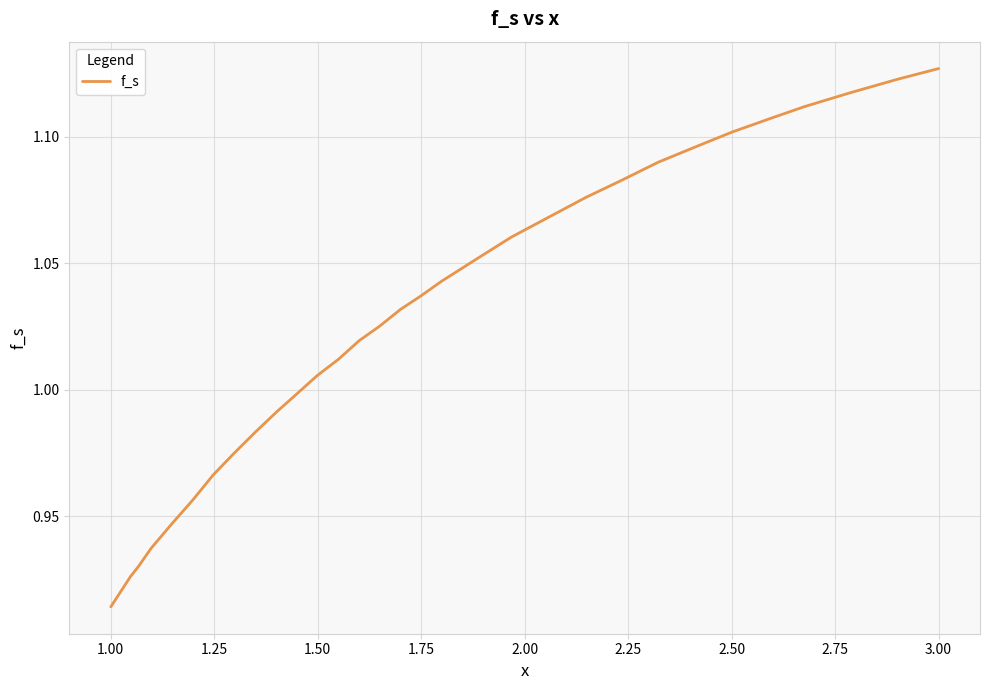

Does the chart display data point markers on the line(s)?

No